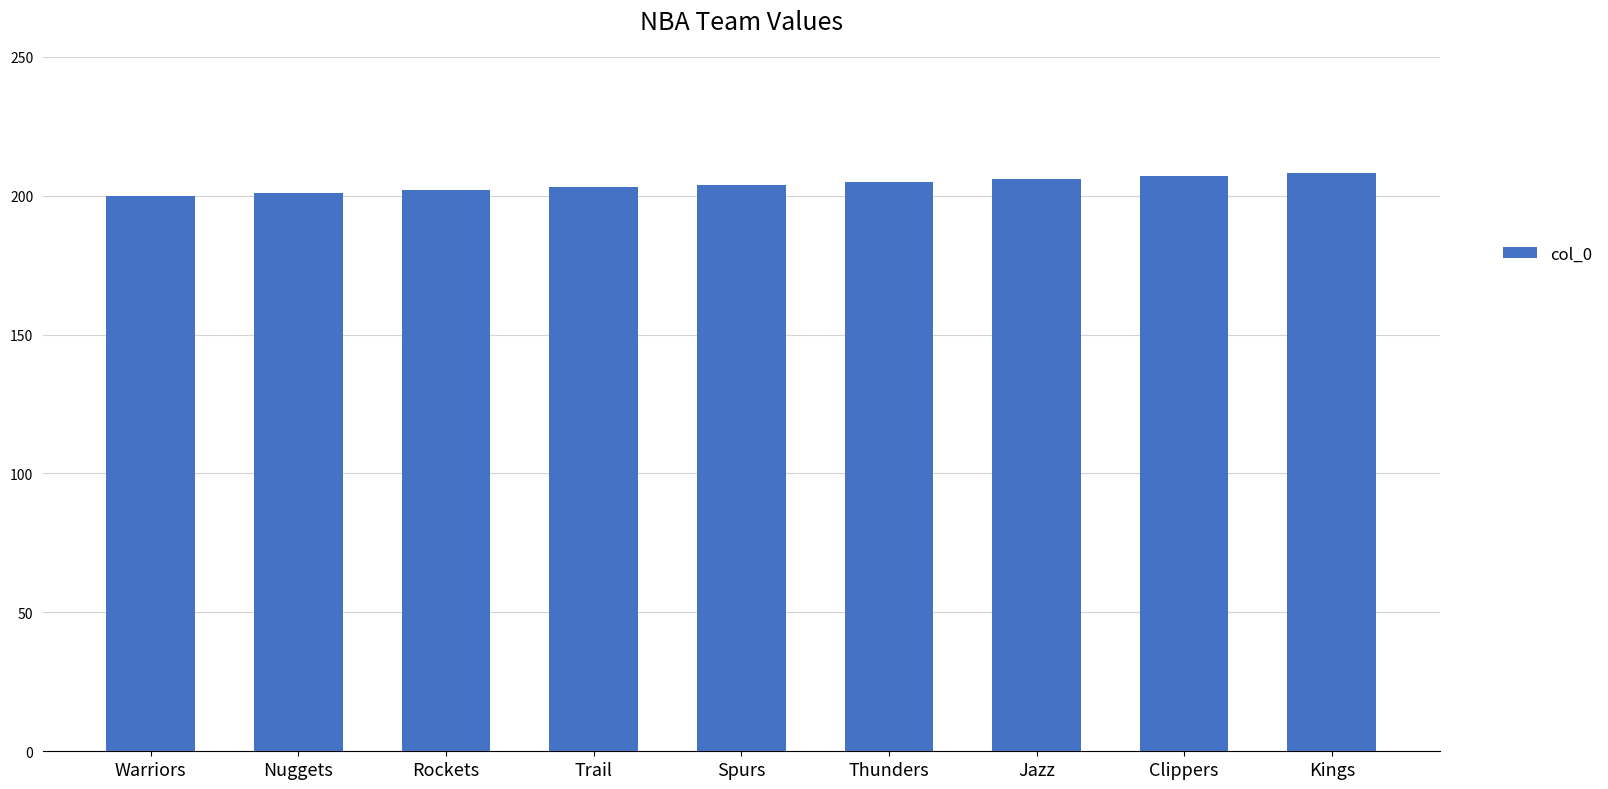

What is the minimum value shown in the chart?

200